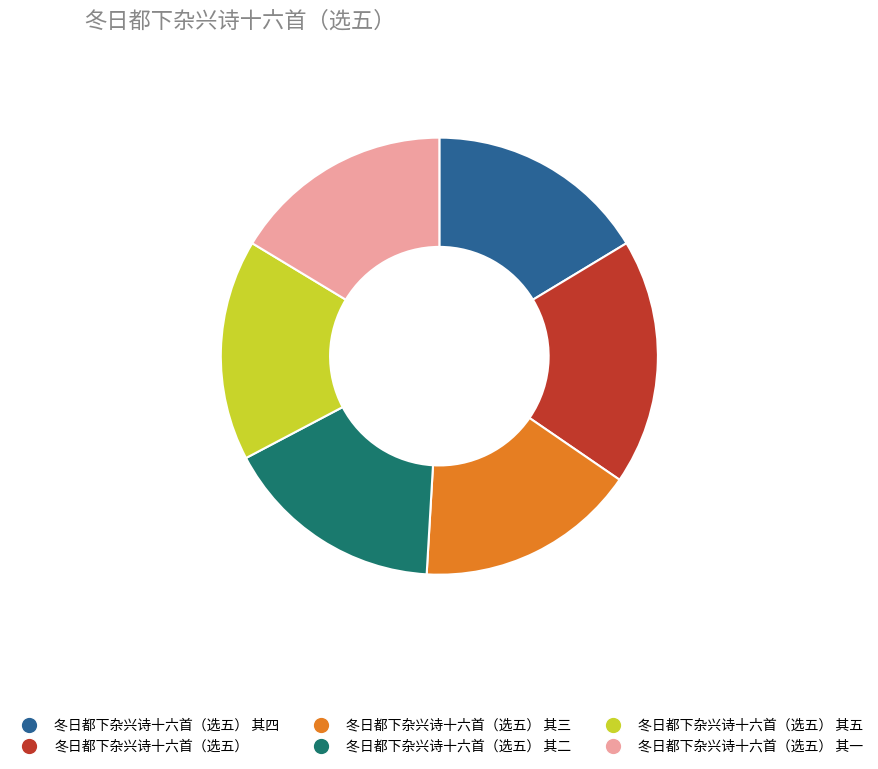

The 冬日都下杂兴诗十六首（选五） 其三 slice represents 16% of the pie. True or false?

True